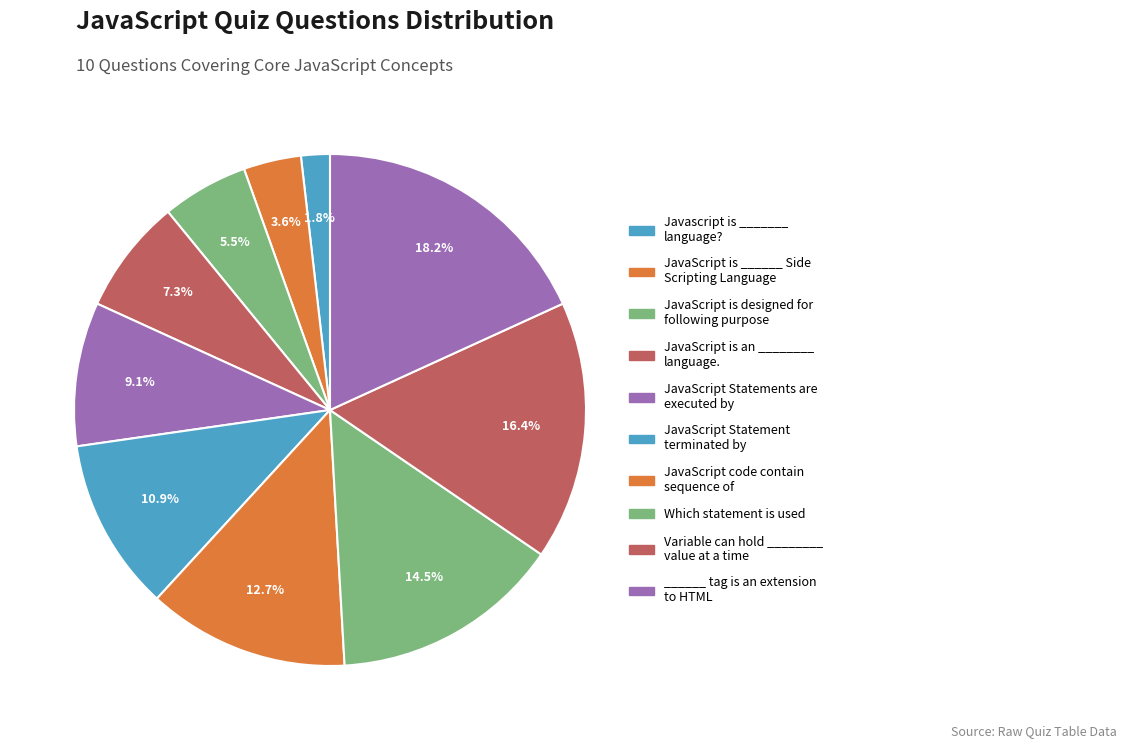

What percentage do JavaScript Statement terminated by and JavaScript is designed for following purpose together represent?

16.4%